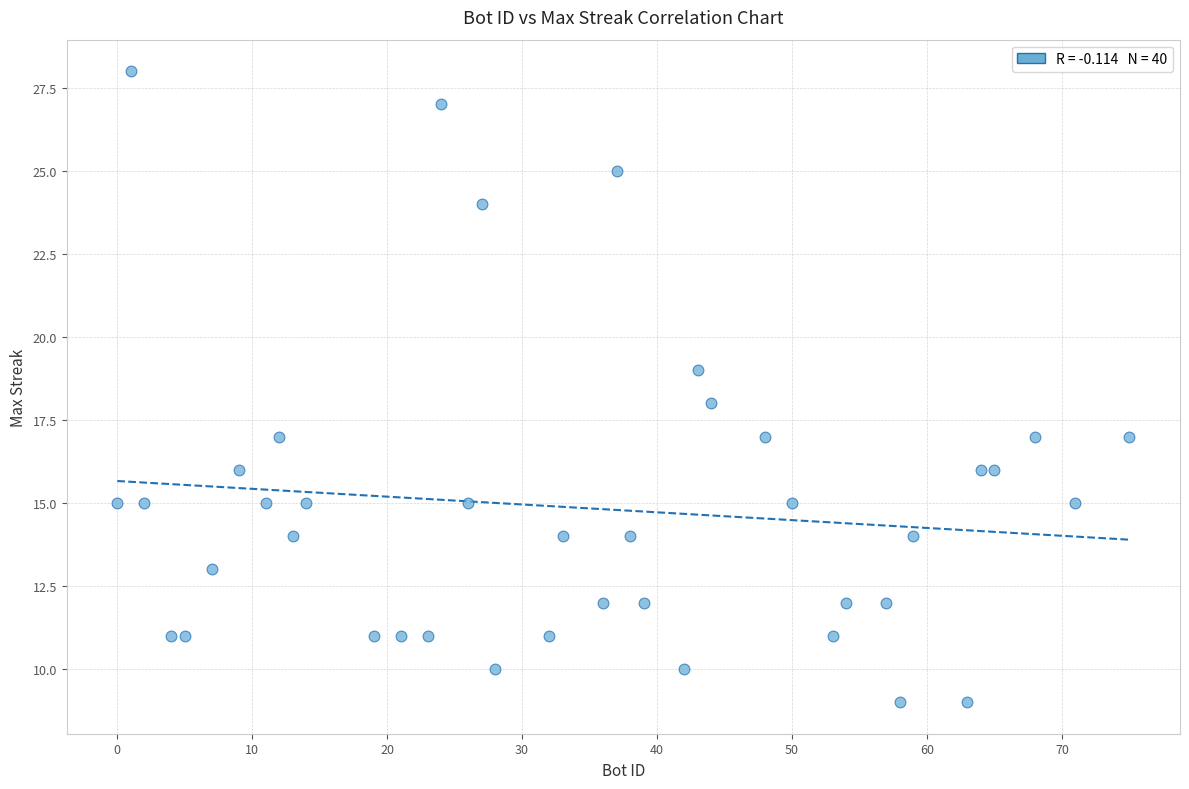

What is the range of X values (max minus min)?

75